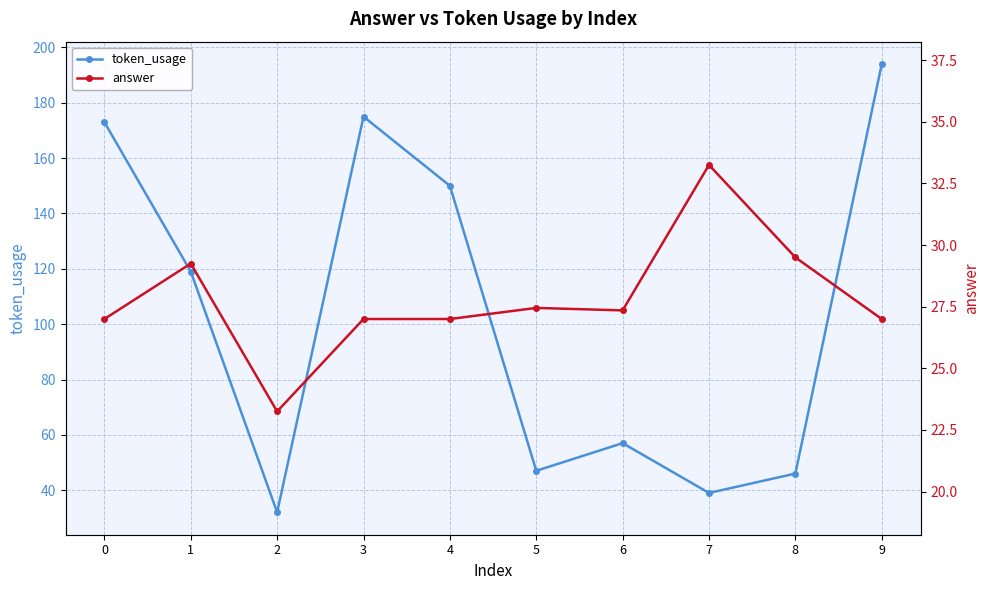

What is the difference between the maximum and minimum values in the answer series?

10.0